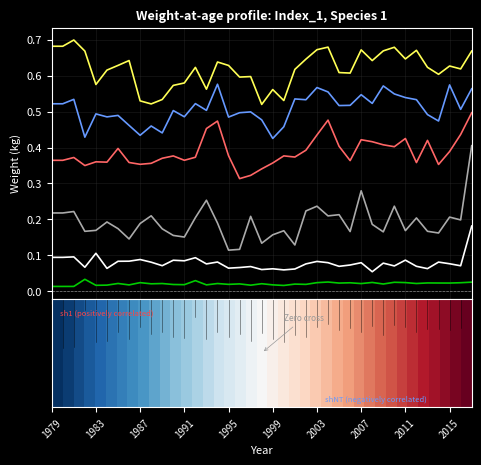

Rank the series by their maximum value, from highest to lowest.

Age6, Age5, Age4, Age3, Age2, Age1